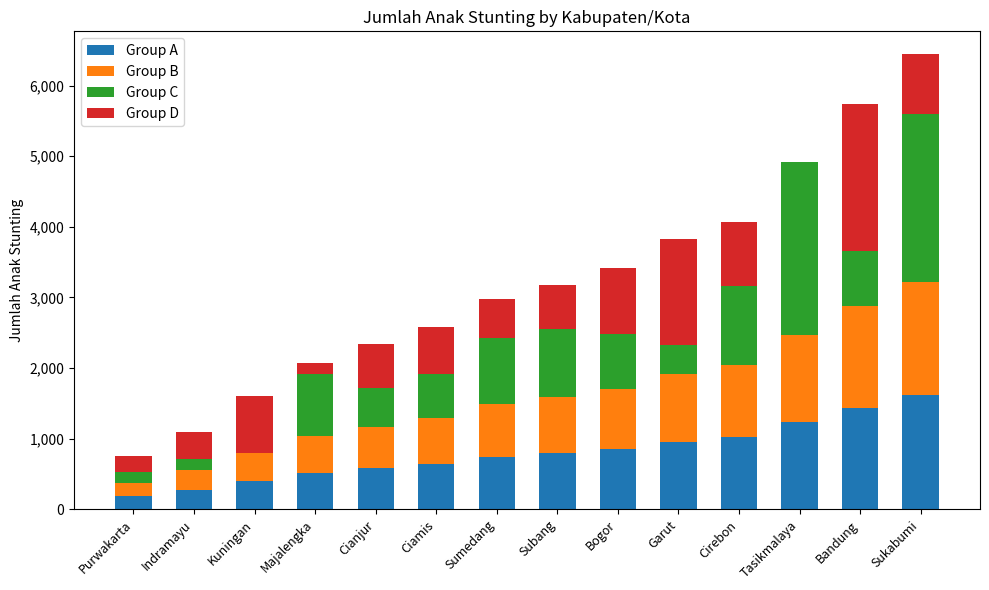

What is the total value across all series at Indramayu?

1099.0